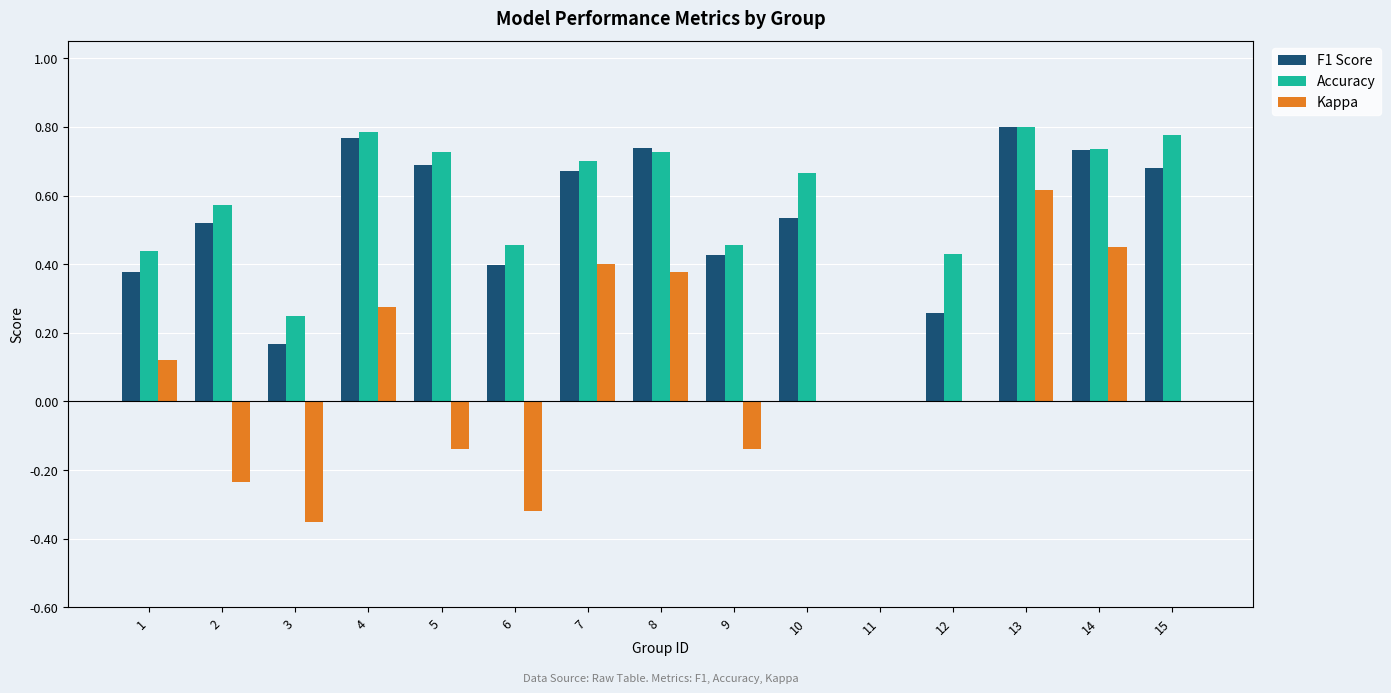

At which category is the sum across all series the highest?

13